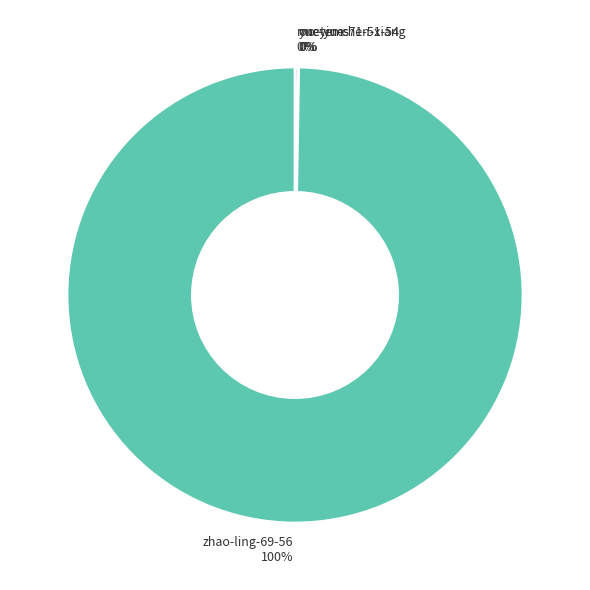

The zhao-ling-69-56 slice represents 100% of the pie. True or false?

True